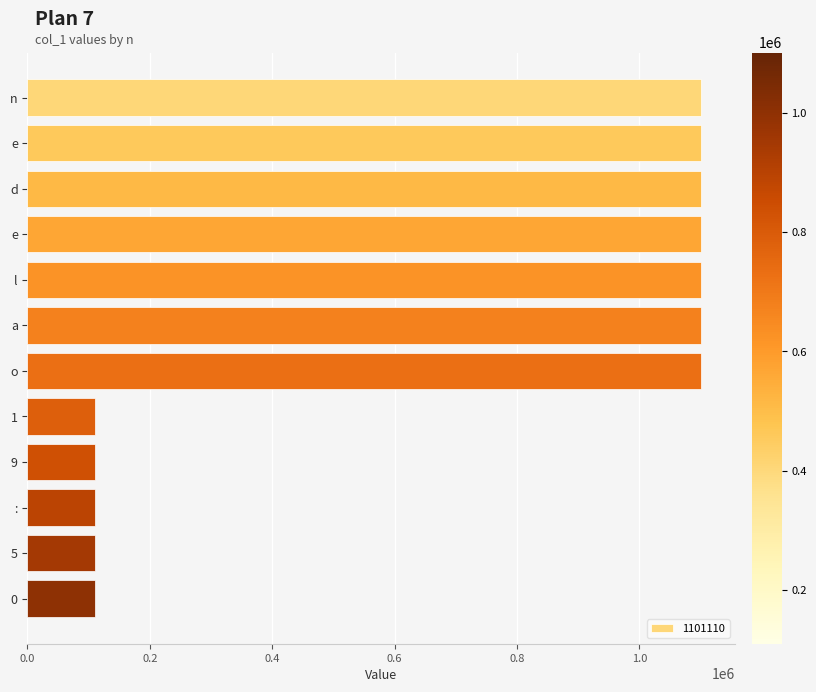

Count the number of categories in the chart.

12